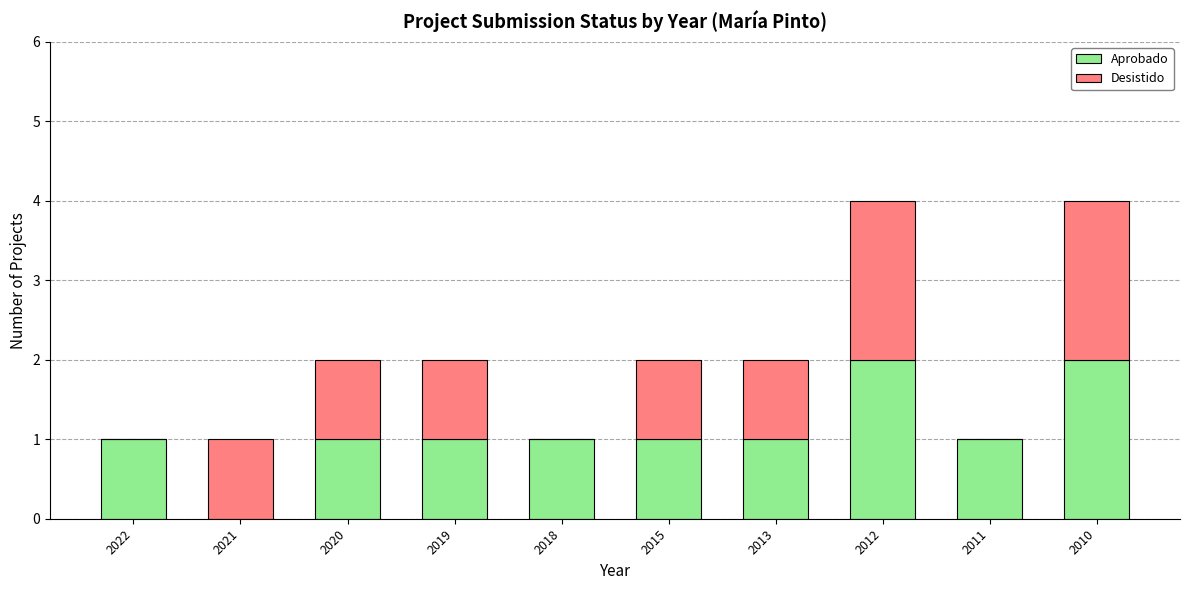

Reading right to left, transcribe the values for Aprobado.

2010=2	2011=1	2012=2	2013=1	2015=1	2018=1	2019=1	2020=1	2021=0	2022=1